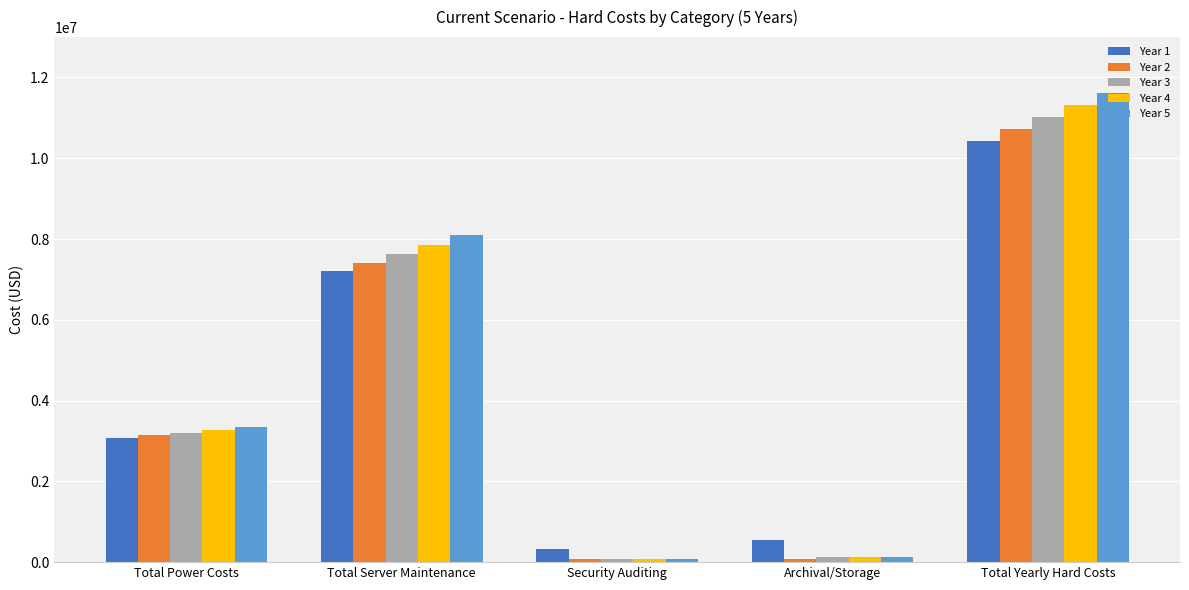

Between Total Server Maintenance and Archival/Storage, which series saw the biggest shift?

Year 5